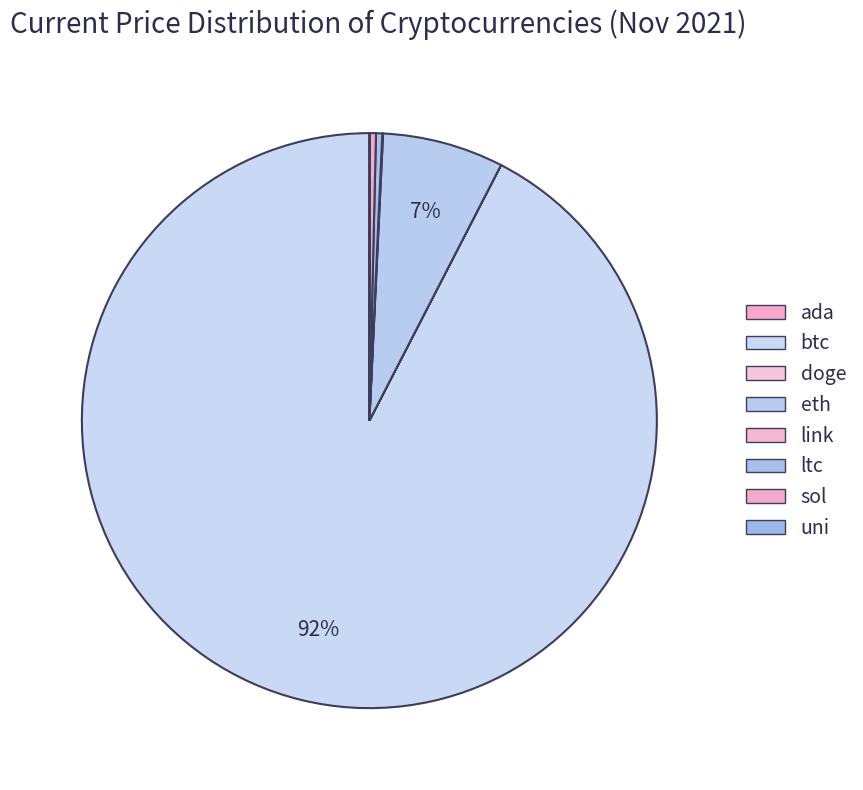

Combined, do uni and doge account for over 50%?

No